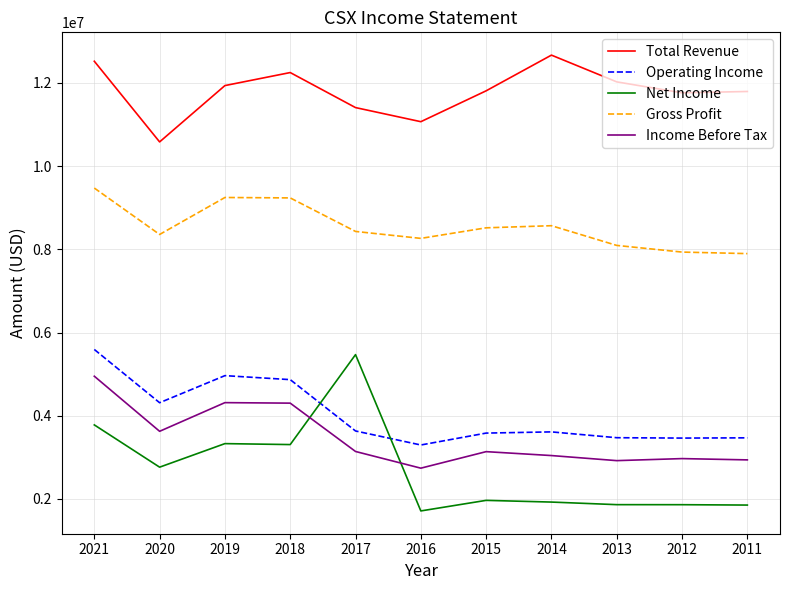

True or false: Income Before Tax has a value of 3142000 at 2017.

True